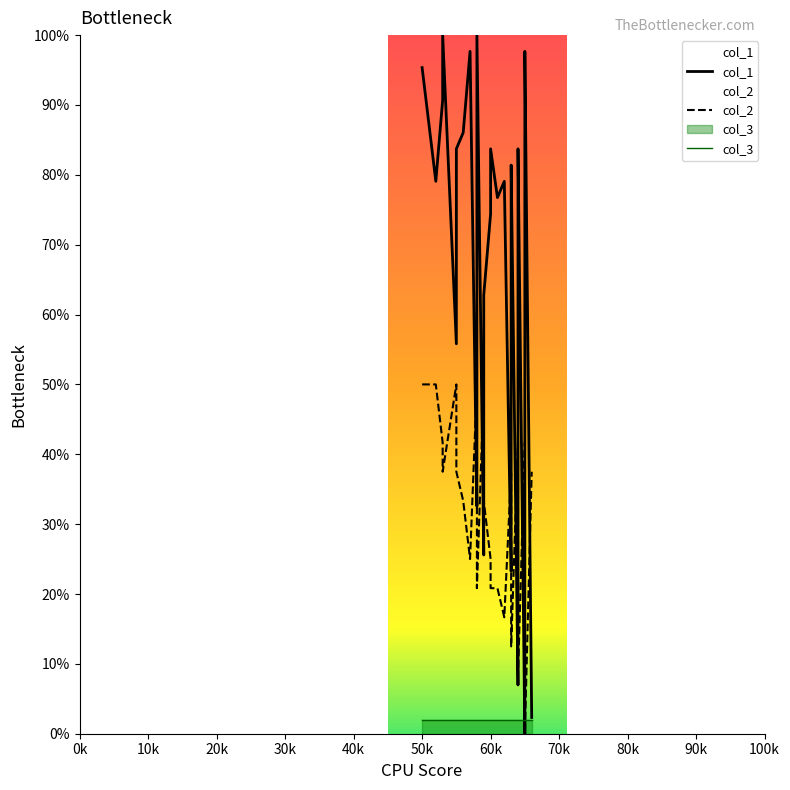

What is the difference between the maximum and second lowest values in the col_1 series?

97.7